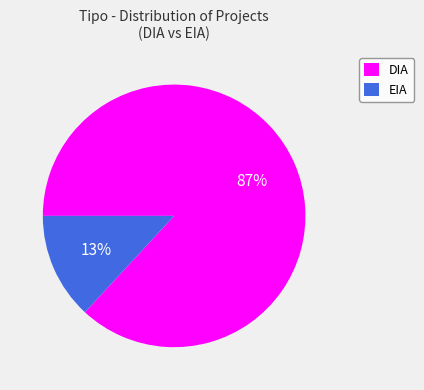

Which has a higher value, EIA or DIA?

DIA